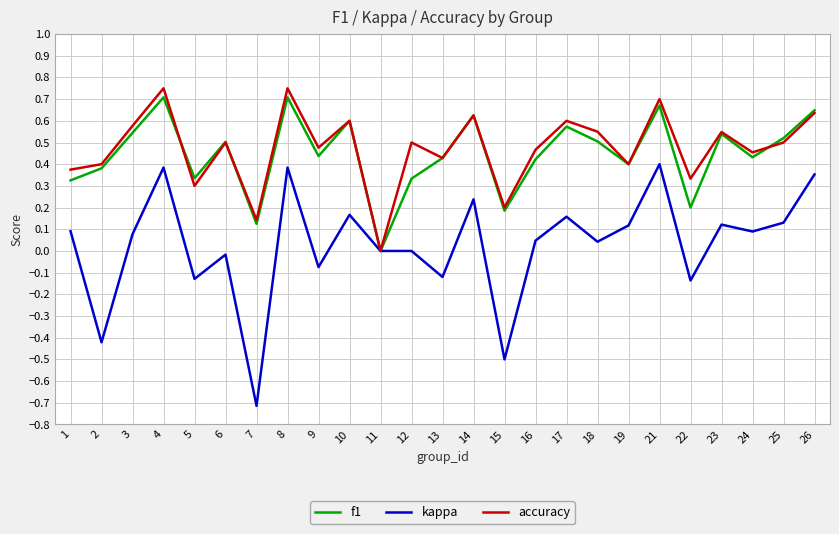

How many lines are shown in the chart?

3